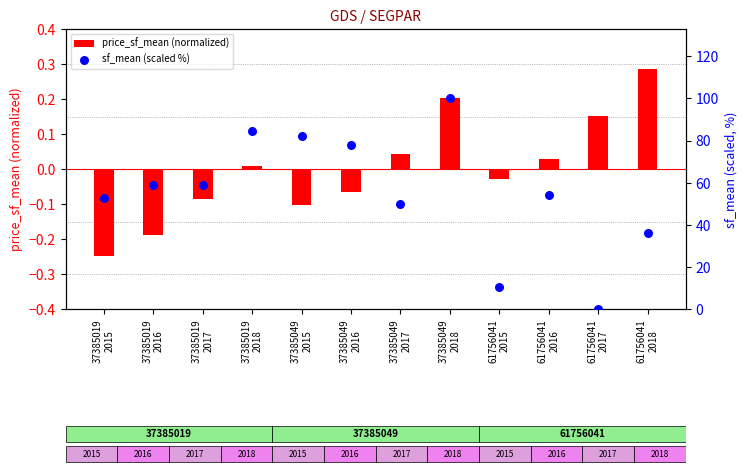

Which series contains the highest Y value?

sf_mean (scaled %)